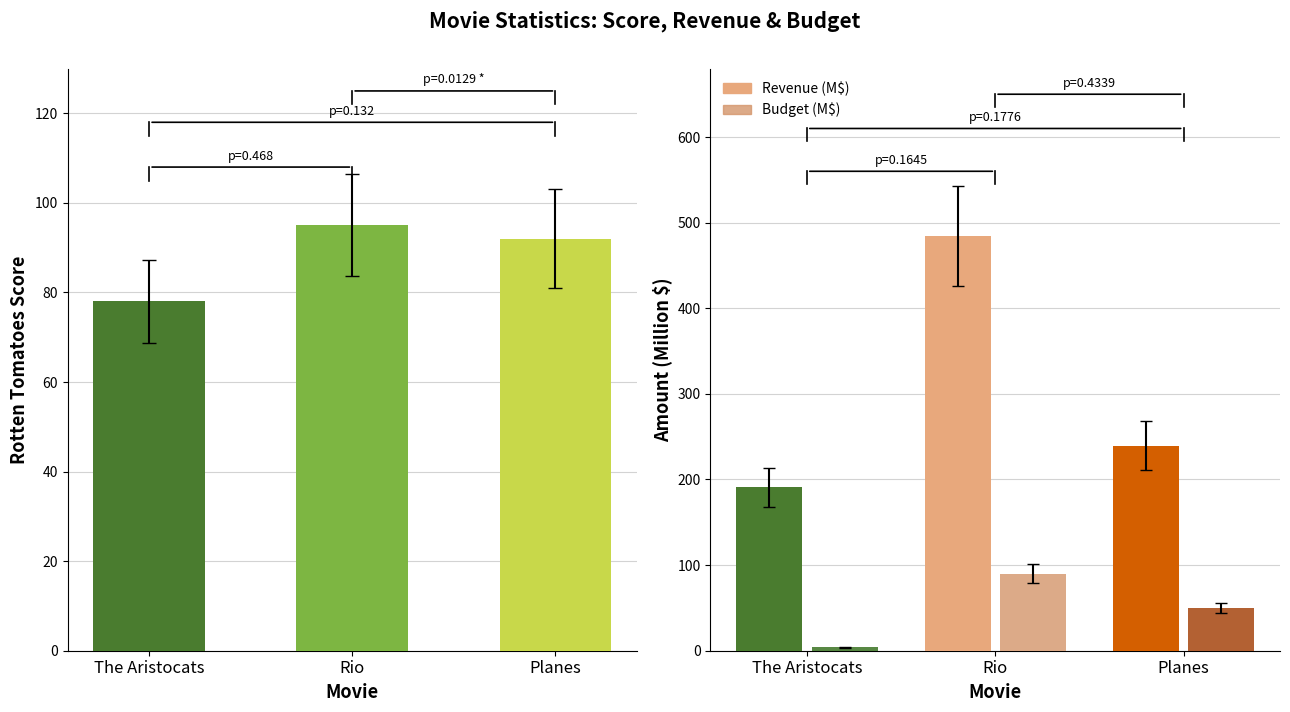

Are the bars horizontal?

No